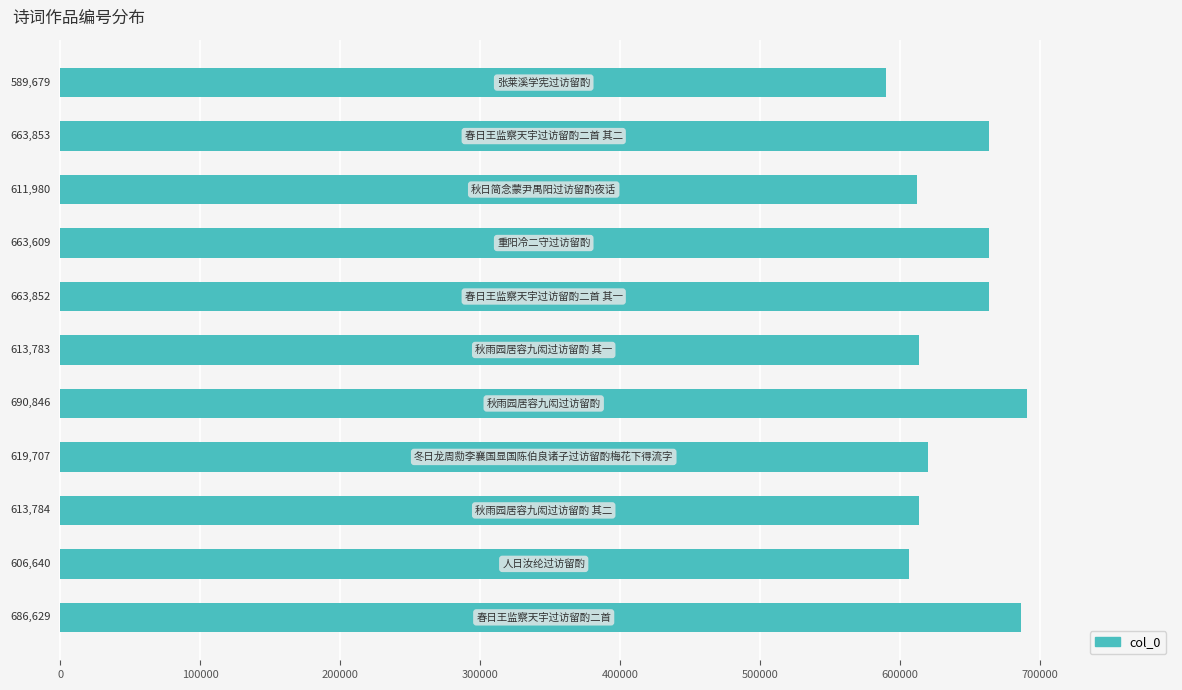

What is the difference between the maximum and minimum values?

101167